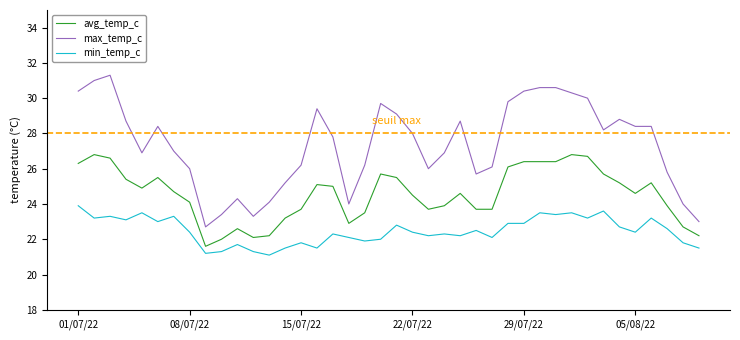

List the series in order of their peak value, highest first.

max_temp_c, avg_temp_c, min_temp_c